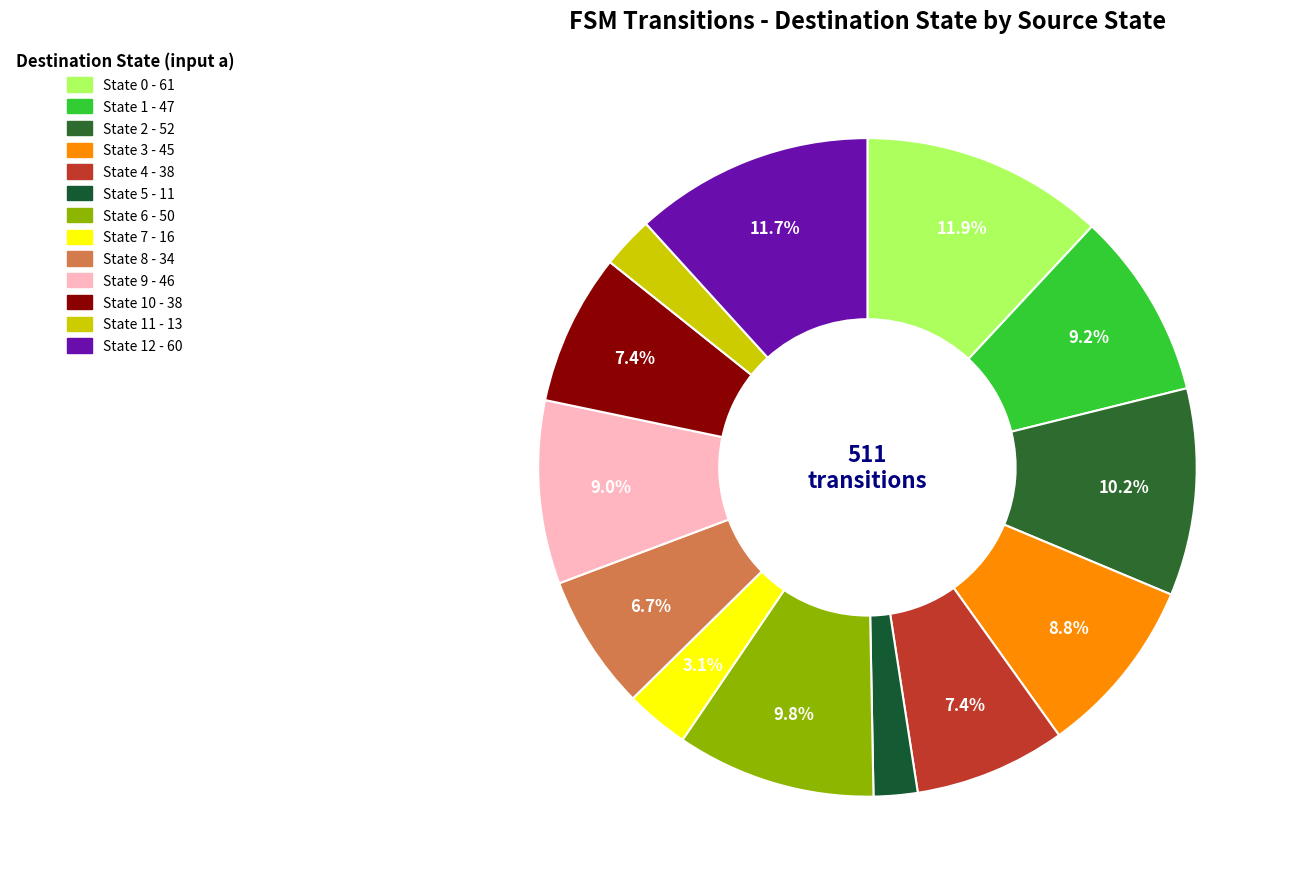

Which category has the smallest portion of the pie?

State 5